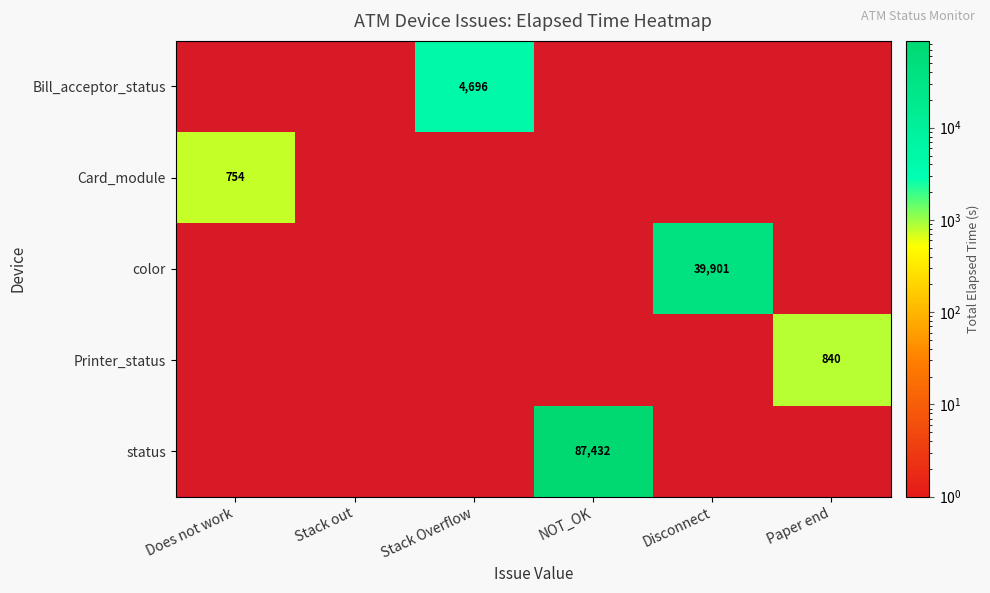

Count the number of categories in the chart.

6